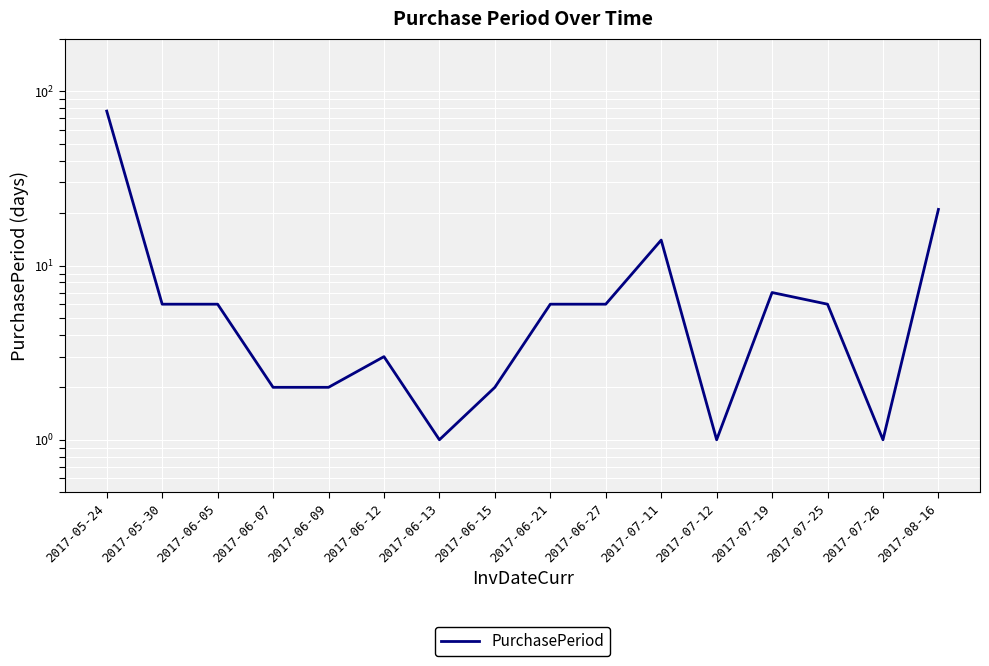

Which category has the lowest value across all series?

2017-06-13